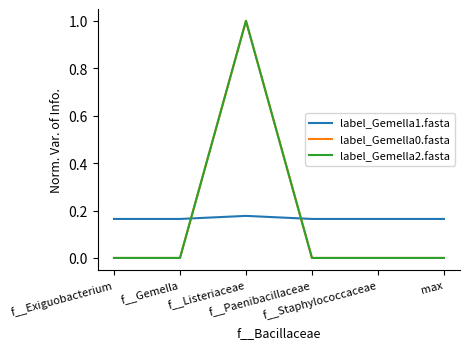

Does the chart have visible grid lines?

No